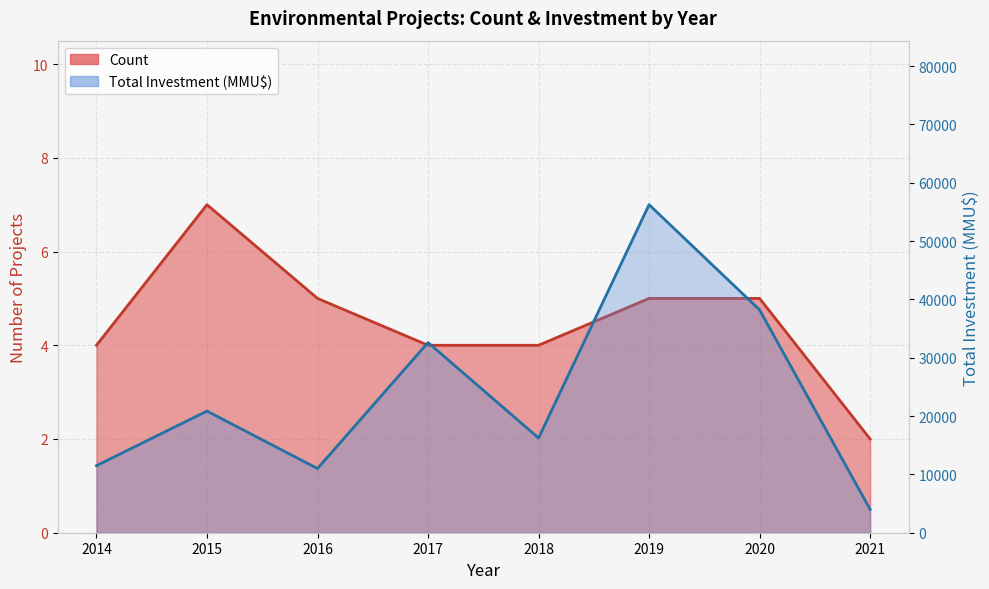

Reading left to right, extract all data points from this chart.

Count: 4	7	5	4	4	5	5	2
Total Investment (MMU$): 11500	20850	11000	32600	16238	56231	38200	4000